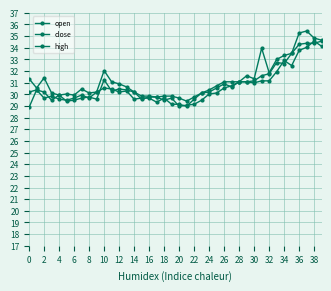

What is the value of the open point at the 13th from the left?

30.5